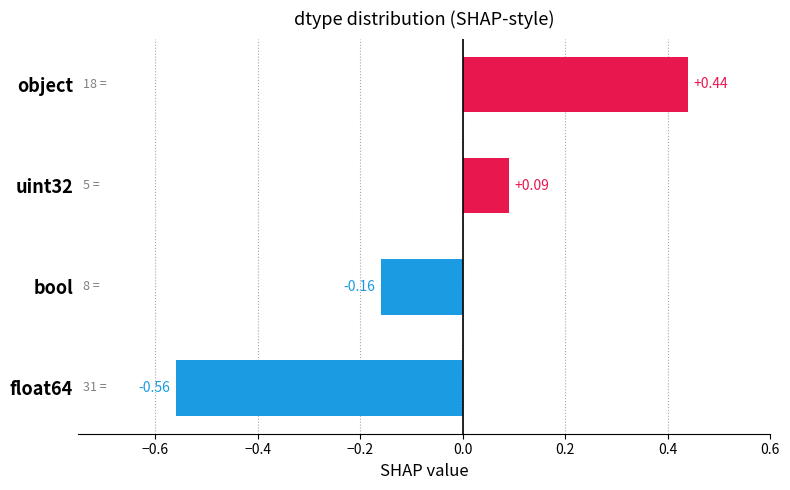

What is the difference between the maximum and minimum values?

1.0